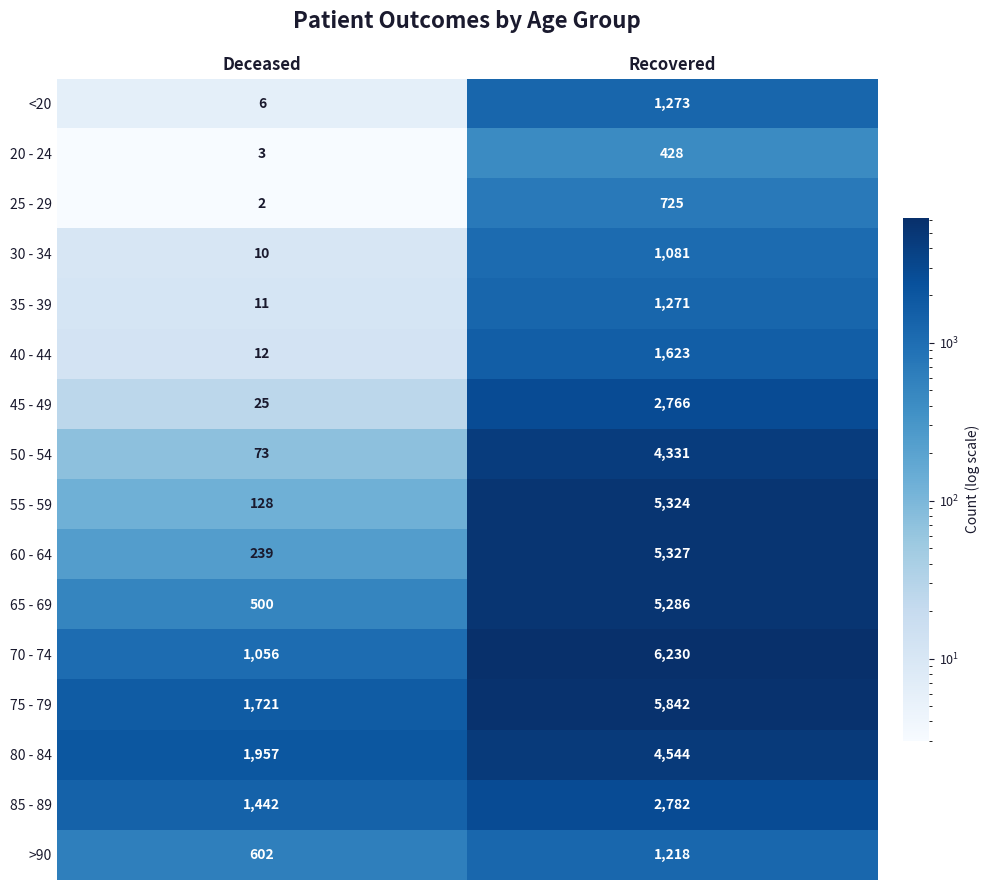

At which category is the sum across all series the highest?

Recovered